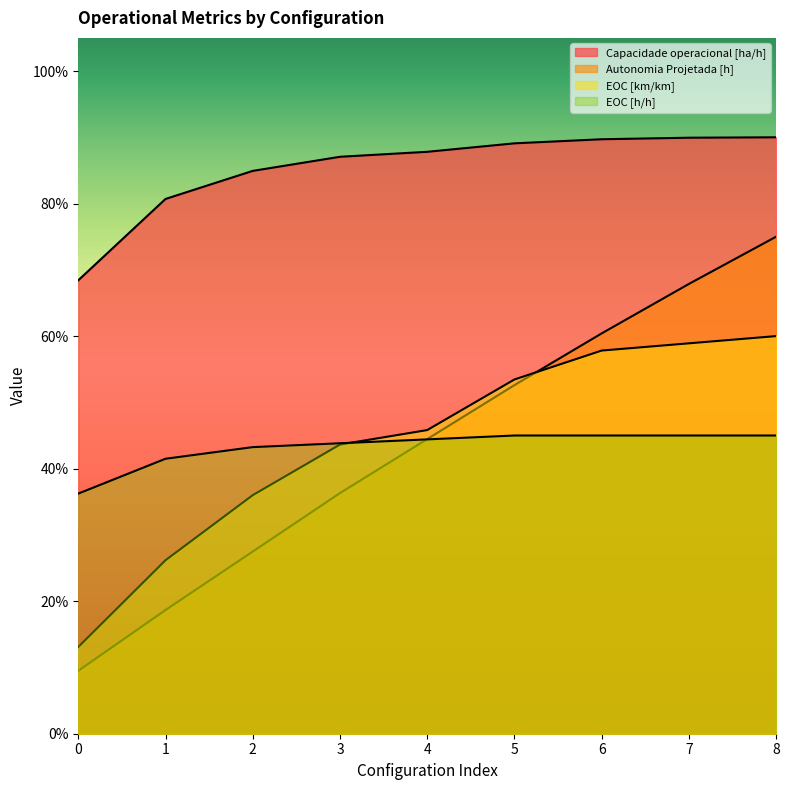

List the series in order of their peak value, highest first.

Capacidade operacional [ha/h], Autonomia Projetada [h], EOC [km/km], EOC [h/h]